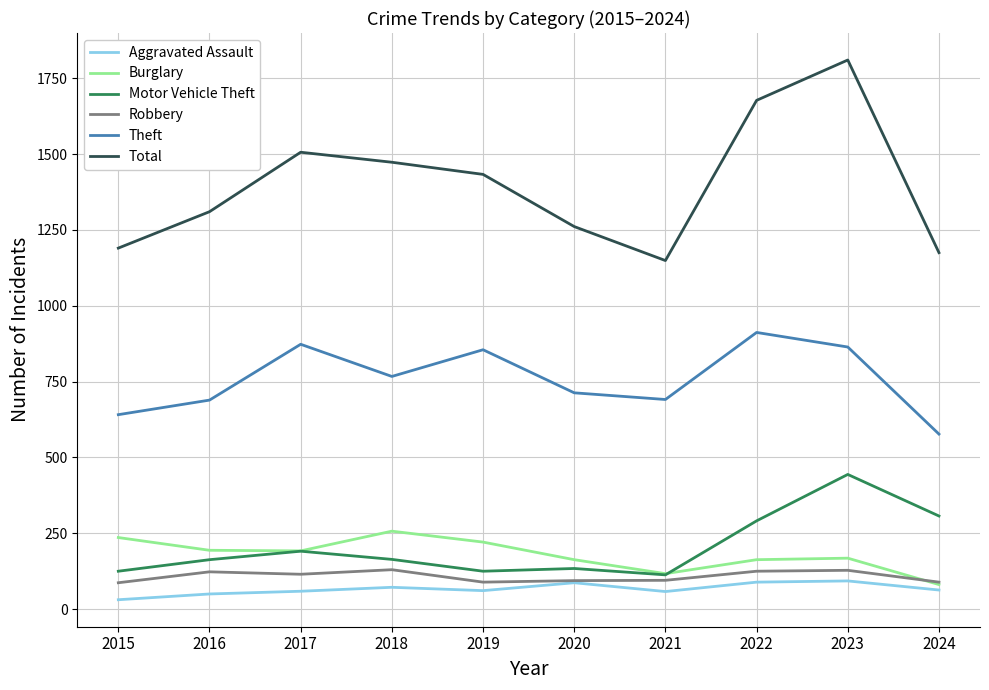

Count the number of data series in this chart.

6